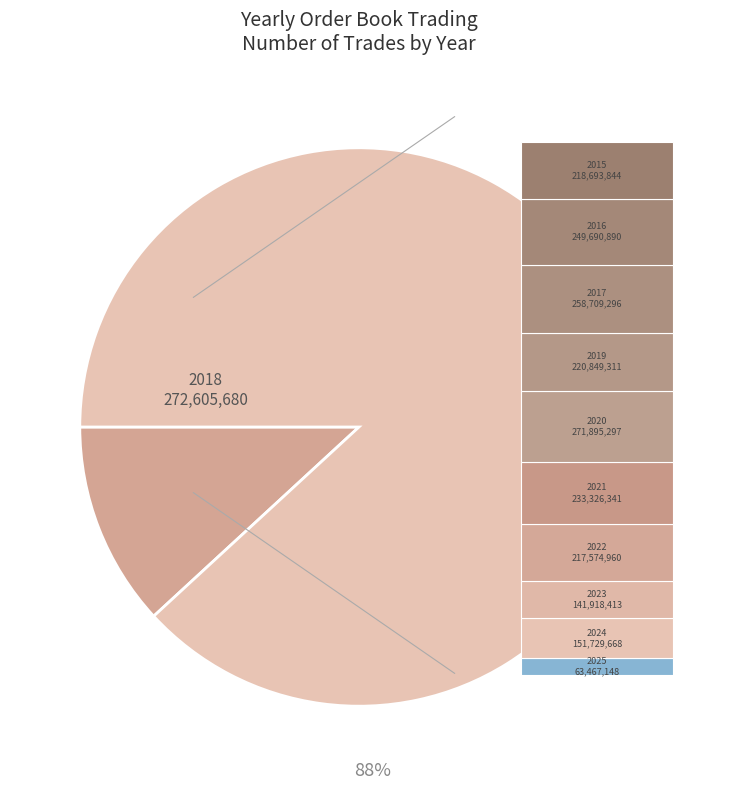

Rank the categories by value from highest to lowest.

2018, 2020, 2017, 2016, 2021, 2019, 2015, 2022, 2024, 2023, 2025